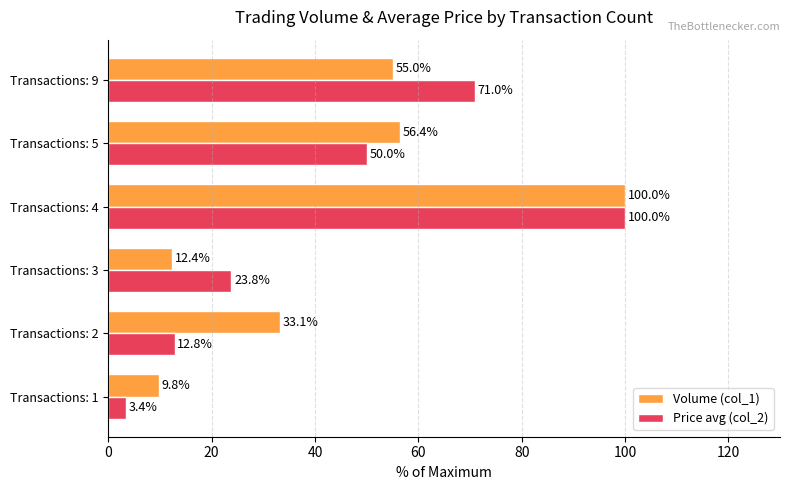

What value does the Price avg (col_2) series have at Transactions: 5?

50.0